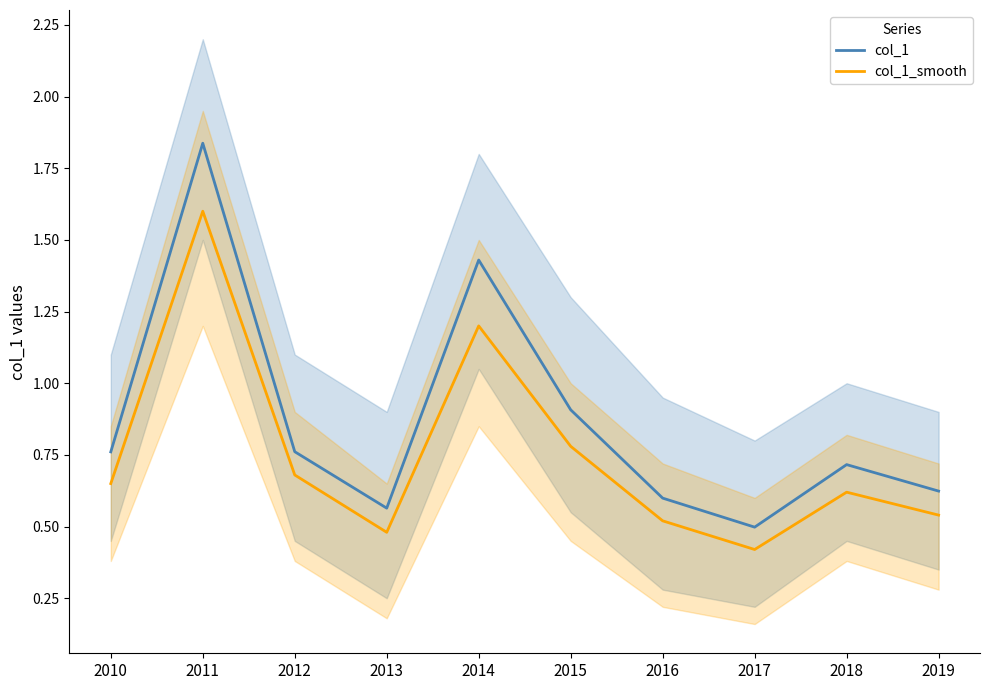

Which category has the lowest value in the col_1 series?

2017